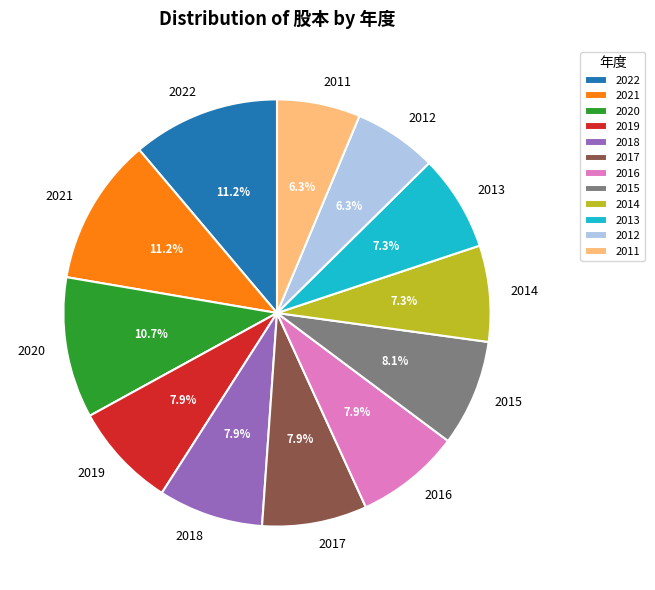

To the nearest percent, what is the difference between the largest and smallest slice percentages?

5%